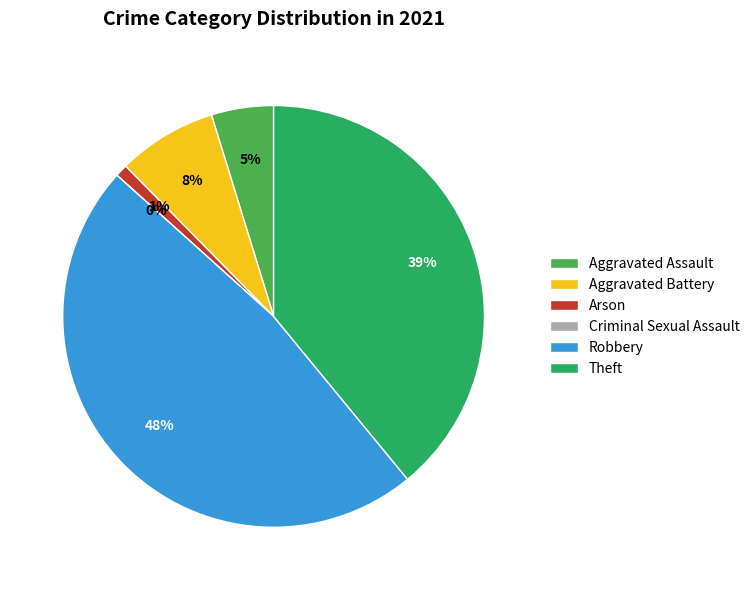

What is the total percentage of Aggravated Battery and Criminal Sexual Assault?

7.6%